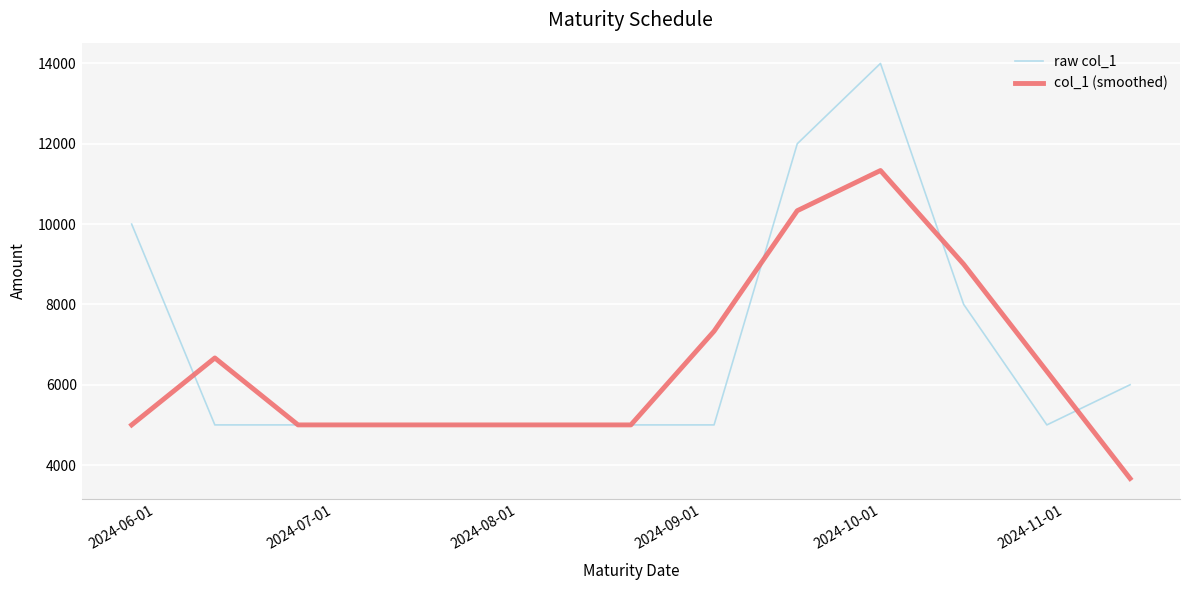

Which series has the widest spread of values?

raw col_1